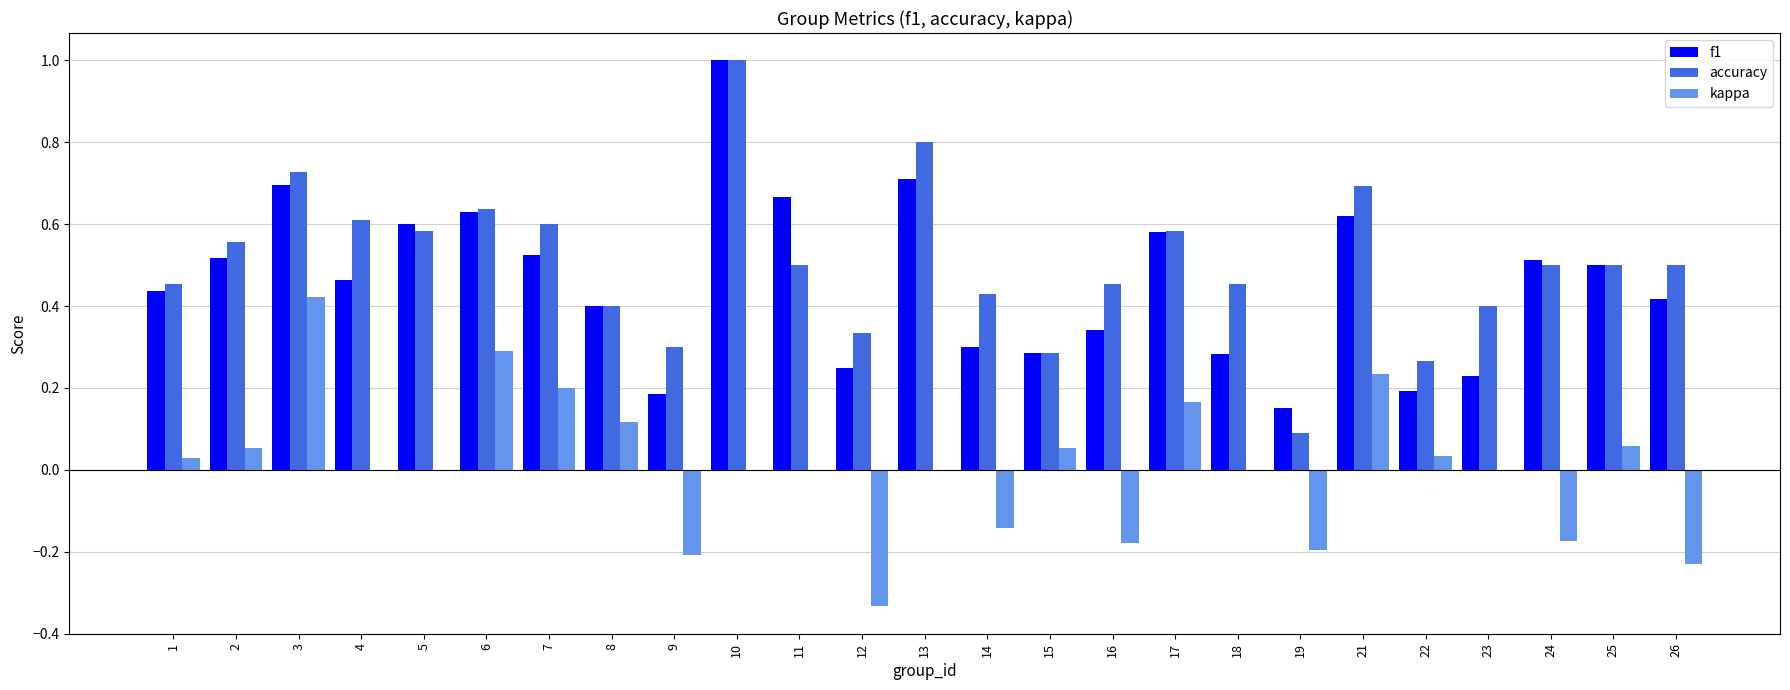

Between 12 and 15, which series saw the biggest shift?

kappa